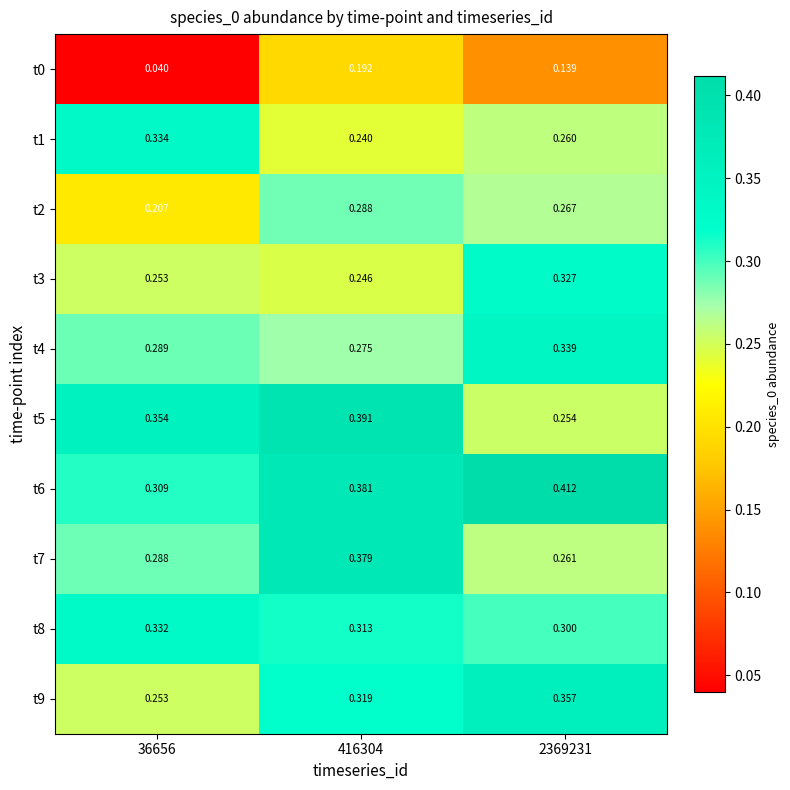

Is the value of t7 at 36656 greater than the value of t5 at 416304?

No